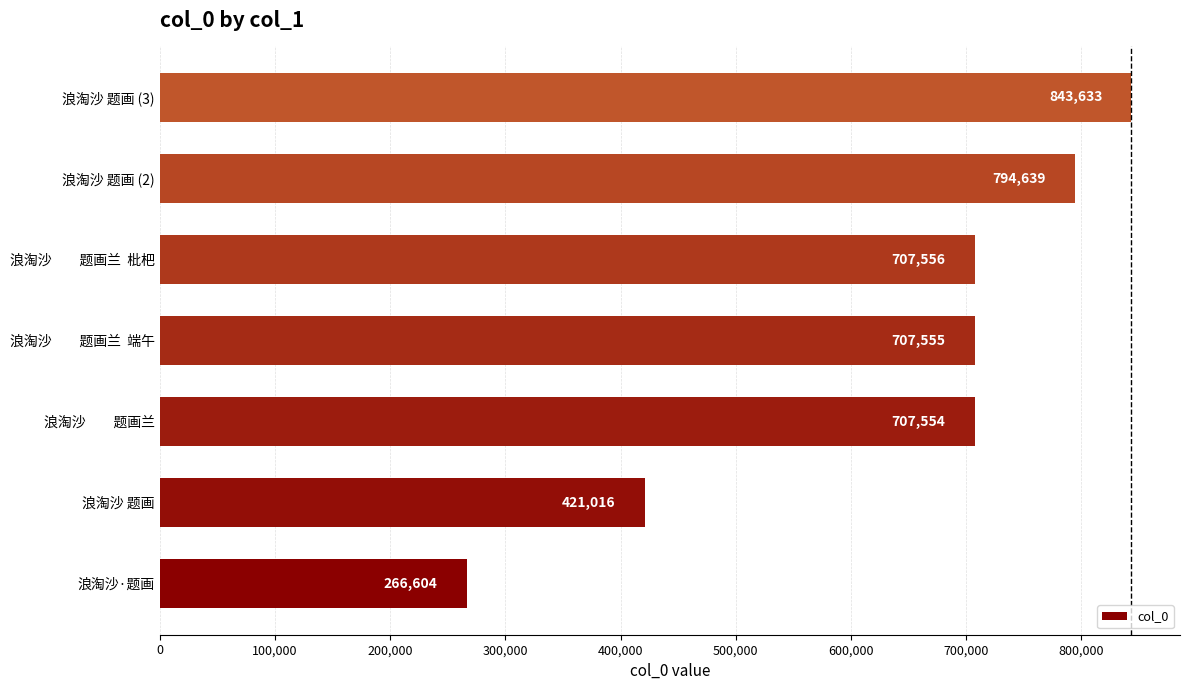

What is the smallest value displayed?

266604